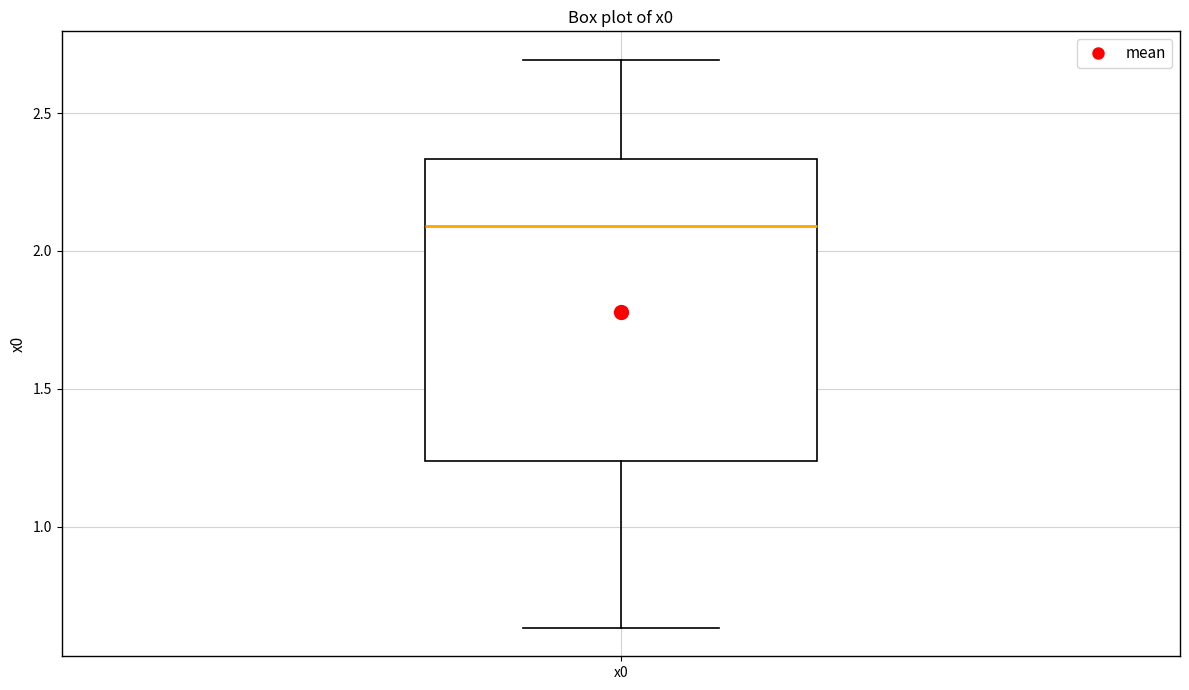

Read this box plot against the y-axis: the position of the median line, the range covered by the box, and the ends of both whiskers. The values are not printed on the chart, so give them approximately, as read against the axis.

median 2.10, box 1.25 to 2.35, whiskers 0.65 to 2.70